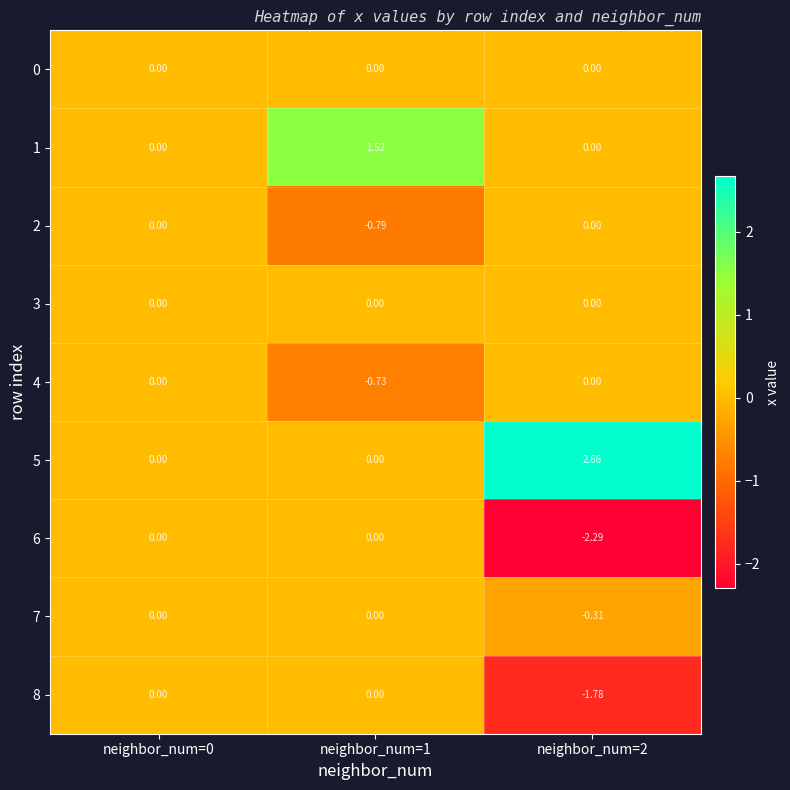

At how many categories does at least one series exceed 1?

2